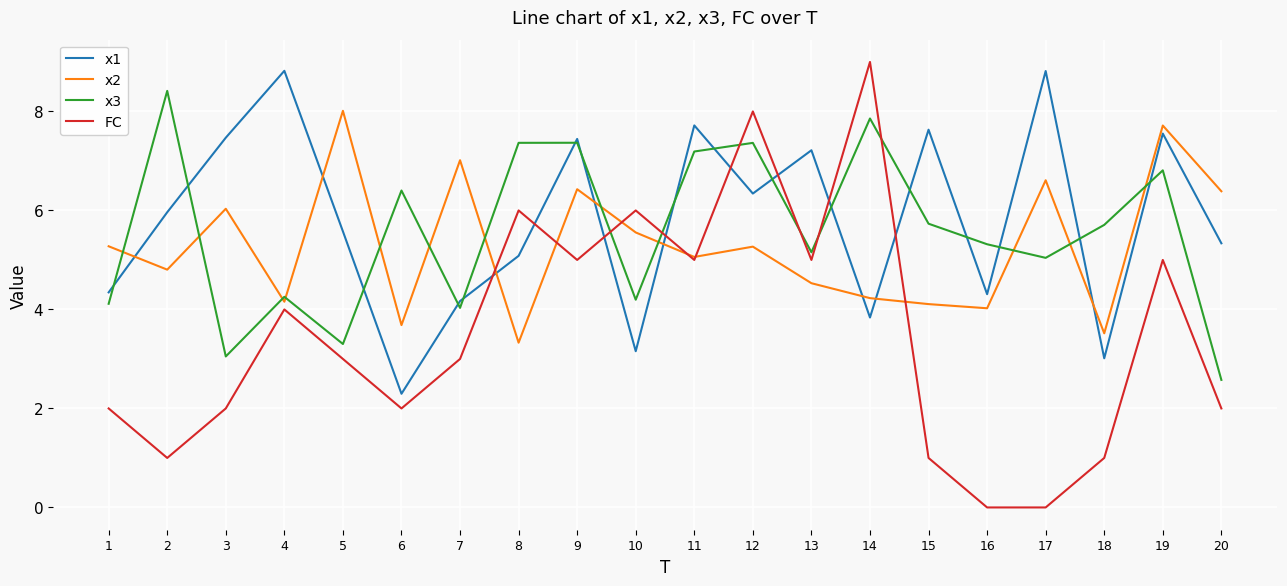

True or false: x2 and x1 cross at least once.

True